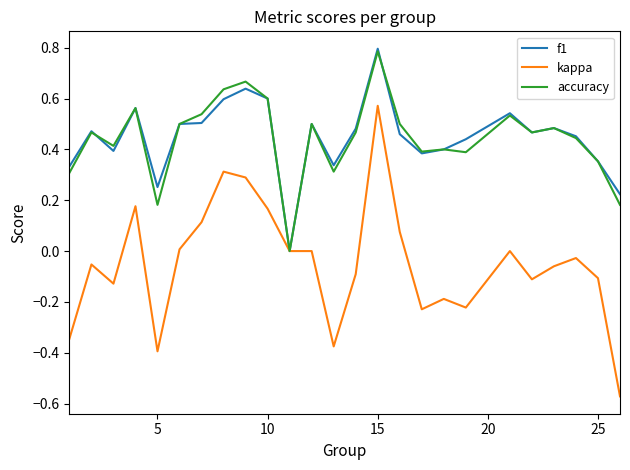

What is the greatest value displayed?

0.8